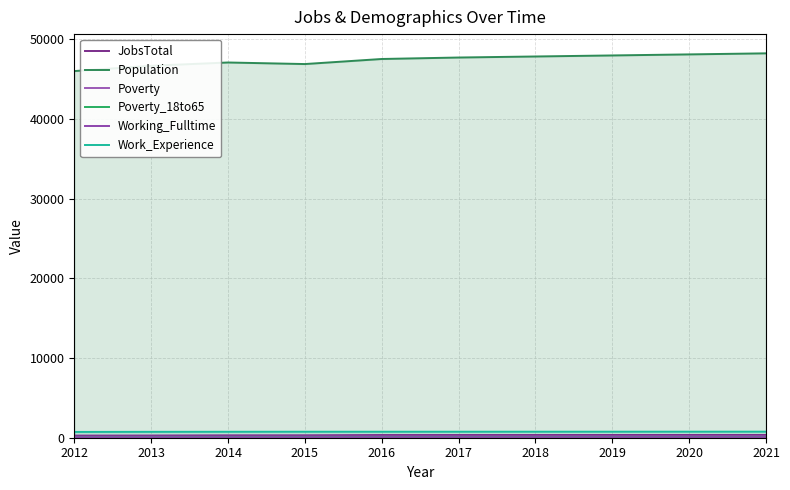

What is the smallest value displayed?

44